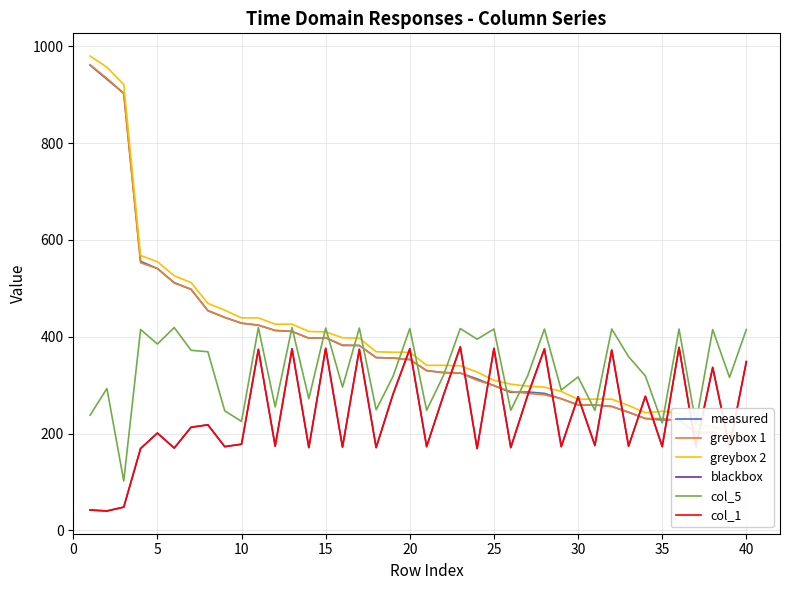

What is the highest value of the col_1 series?

379